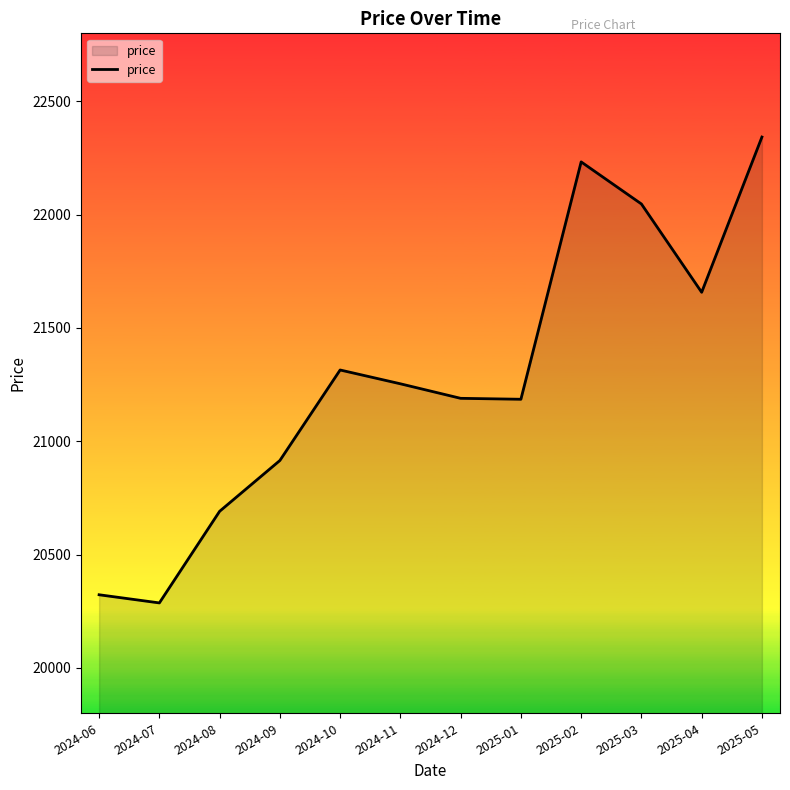

What is the minimum value shown in the chart?

20286.9